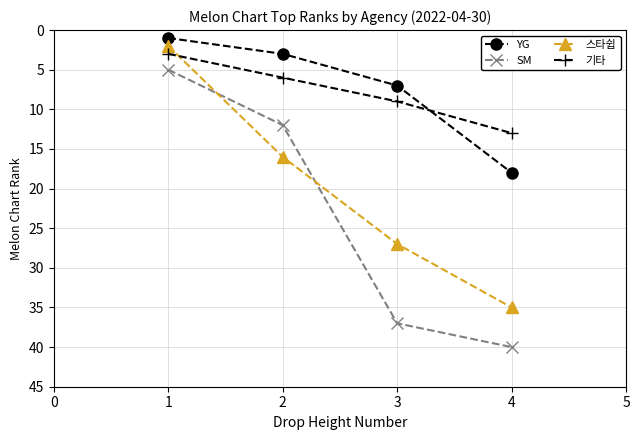

Reading left to right, transcribe all the data shown in this chart.

YG: 1=1	2=3	3=7	4=18
SM: 1=5	2=12	3=37	4=40
스타쉽: 1=2	2=16	3=27	4=35
기타: 1=3	2=6	3=9	4=13